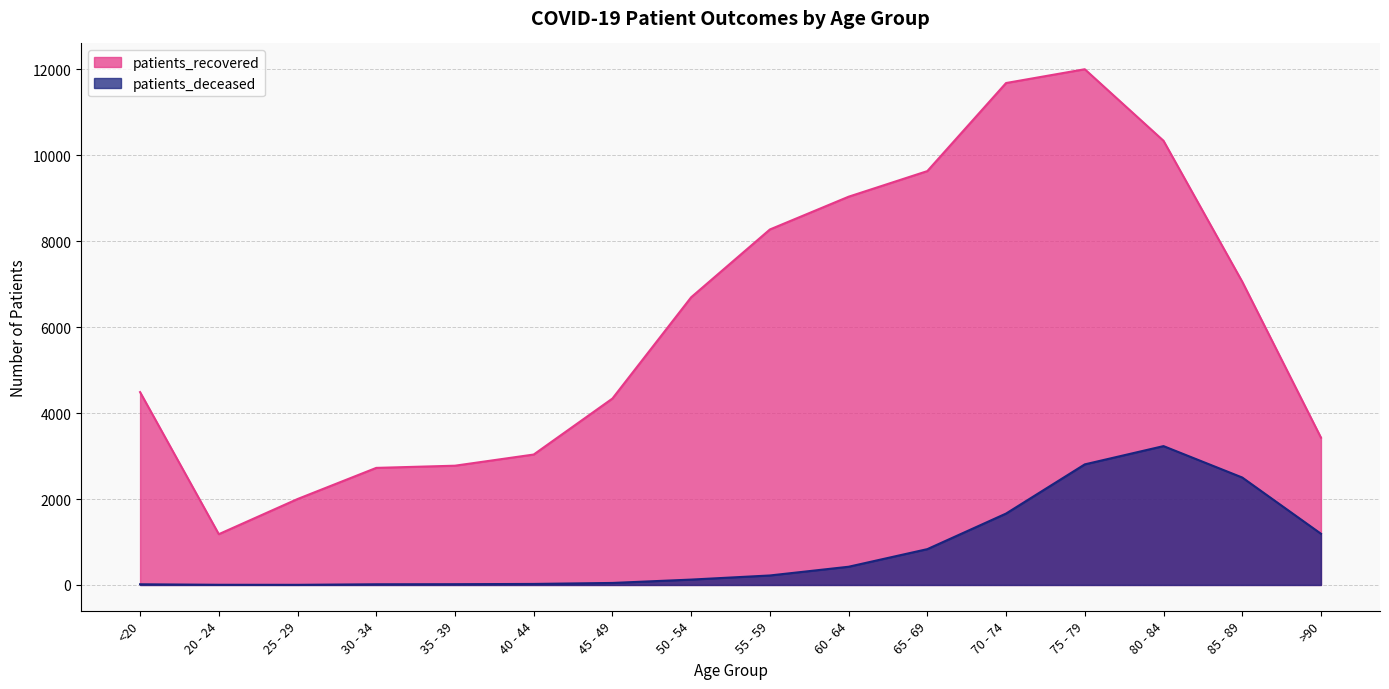

What value does the patients_recovered series have at 70 - 74, to the nearest 10?

11680